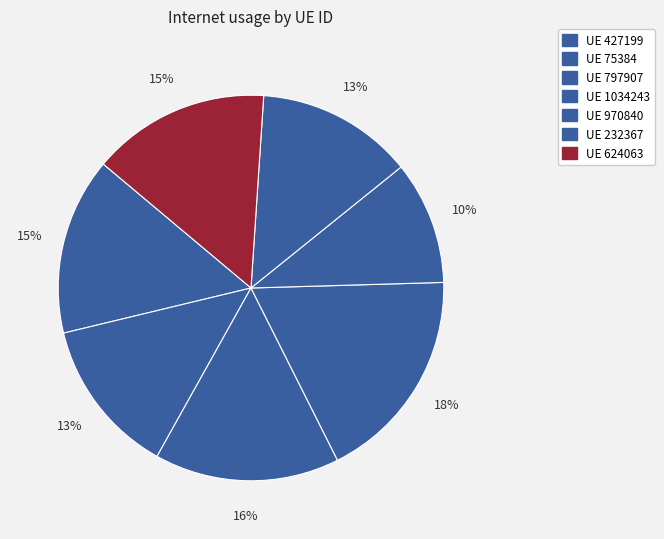

Is there a majority slice in this chart?

No